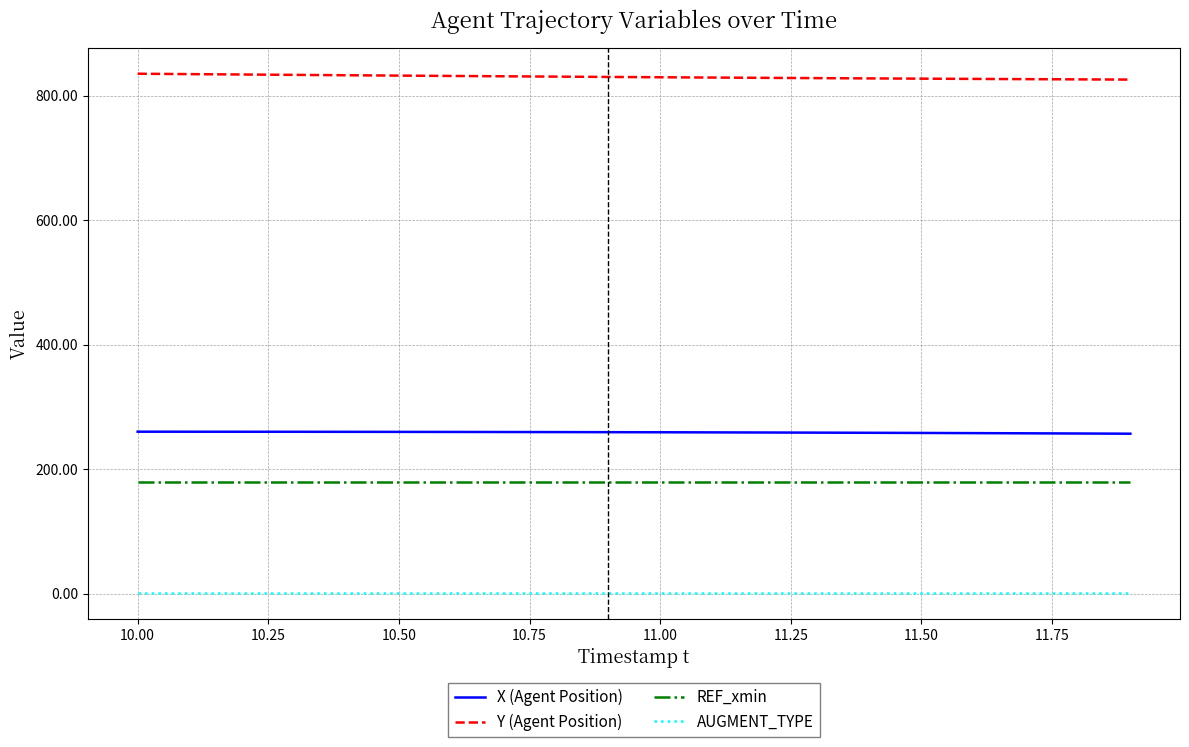

What is the maximum value shown in the chart?

835.8